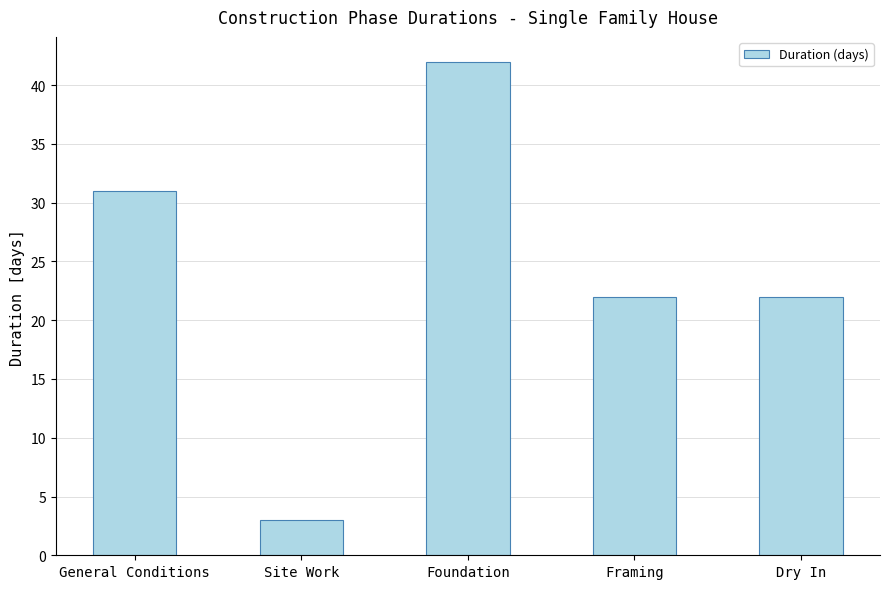

Which has a higher value, General Conditions or Dry In?

General Conditions